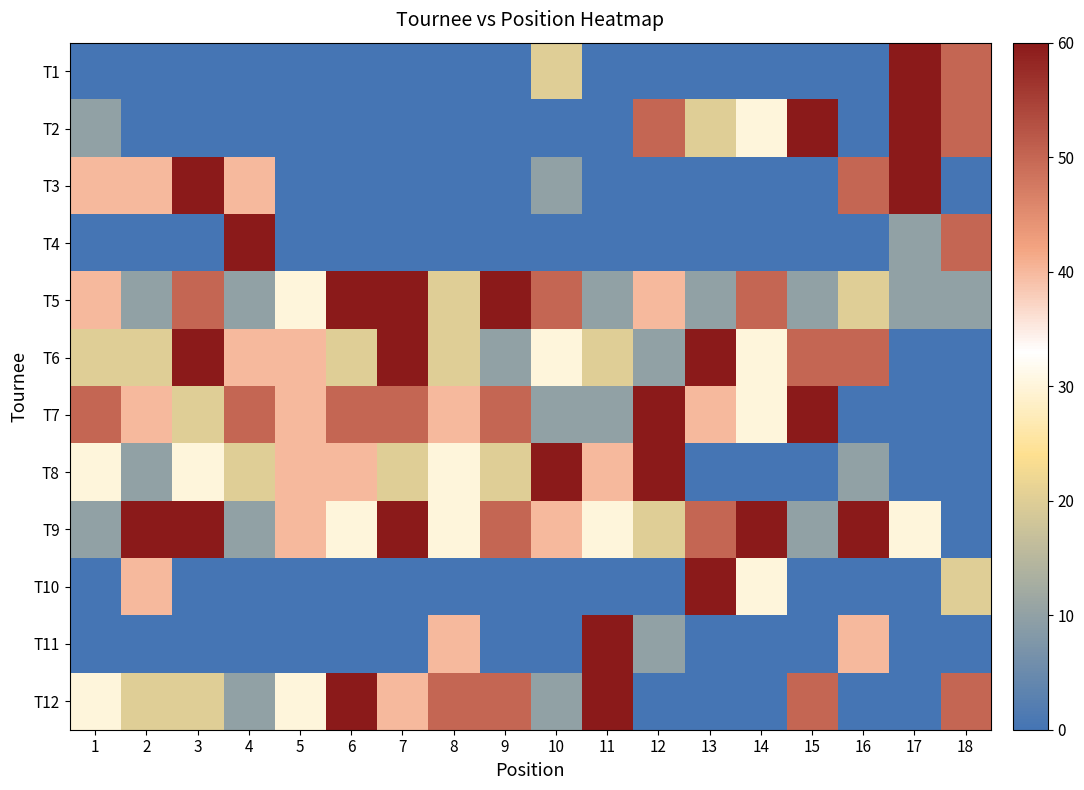

Reading right to left, extract all data points from this chart.

T1: 18=50	17=60	16=0	15=0	14=0	13=0	12=0	11=0	10=20	9=0	8=0	7=0	6=0	5=0	4=0	3=0	2=0	1=0
T2: 18=50	17=60	16=0	15=60	14=30	13=20	12=50	11=0	10=0	9=0	8=0	7=0	6=0	5=0	4=0	3=0	2=0	1=10
T3: 18=0	17=60	16=50	15=0	14=0	13=0	12=0	11=0	10=10	9=0	8=0	7=0	6=0	5=0	4=40	3=60	2=40	1=40
T4: 18=50	17=10	16=0	15=0	14=0	13=0	12=0	11=0	10=0	9=0	8=0	7=0	6=0	5=0	4=60	3=0	2=0	1=0
T5: 18=10	17=10	16=20	15=10	14=50	13=10	12=40	11=10	10=50	9=60	8=20	7=60	6=60	5=30	4=10	3=50	2=10	1=40
T6: 18=0	17=0	16=50	15=50	14=30	13=60	12=10	11=20	10=30	9=10	8=20	7=60	6=20	5=40	4=40	3=60	2=20	1=20
T7: 18=0	17=0	16=0	15=60	14=30	13=40	12=60	11=10	10=10	9=50	8=40	7=50	6=50	5=40	4=50	3=20	2=40	1=50
T8: 18=0	17=0	16=10	15=0	14=0	13=0	12=60	11=40	10=60	9=20	8=30	7=20	6=40	5=40	4=20	3=30	2=10	1=30
T9: 18=0	17=30	16=60	15=10	14=60	13=50	12=20	11=30	10=40	9=50	8=30	7=60	6=30	5=40	4=10	3=60	2=60	1=10
T10: 18=20	17=0	16=0	15=0	14=30	13=60	12=0	11=0	10=0	9=0	8=0	7=0	6=0	5=0	4=0	3=0	2=40	1=0
T11: 18=0	17=0	16=40	15=0	14=0	13=0	12=10	11=60	10=0	9=0	8=40	7=0	6=0	5=0	4=0	3=0	2=0	1=0
T12: 18=50	17=0	16=0	15=50	14=0	13=0	12=0	11=60	10=10	9=50	8=50	7=40	6=60	5=30	4=10	3=20	2=20	1=30